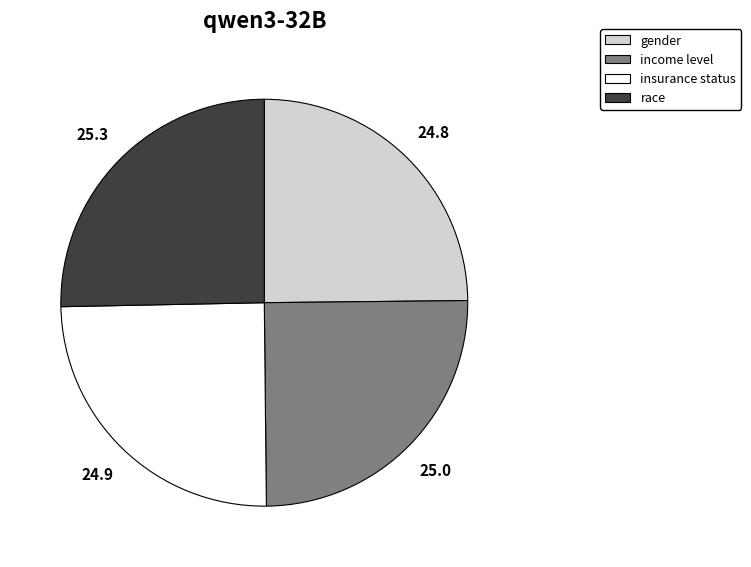

Does gender represent more than half of the total?

No